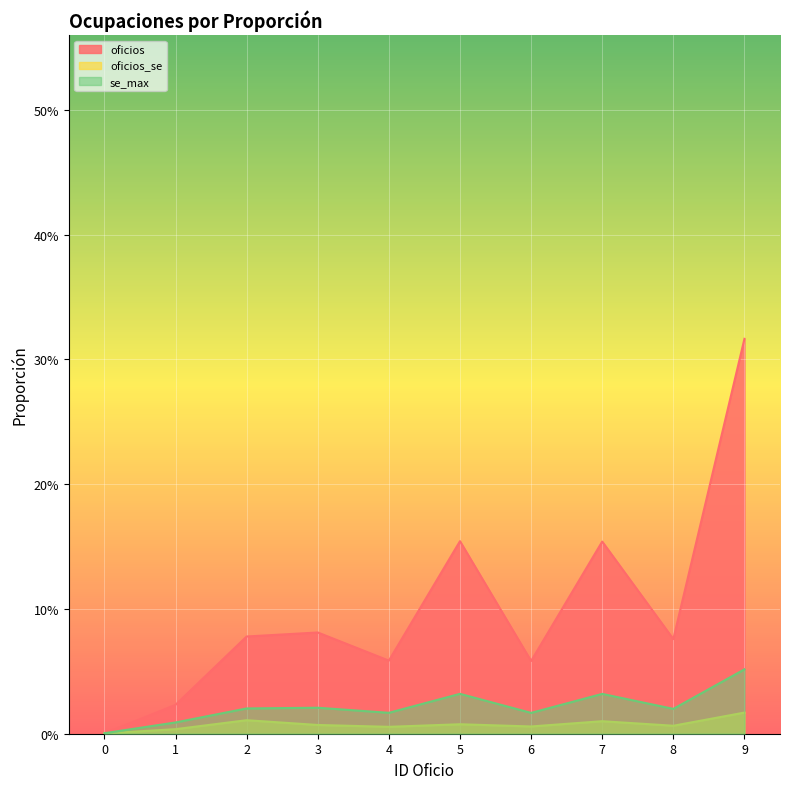

Count the number of categories in the chart.

10